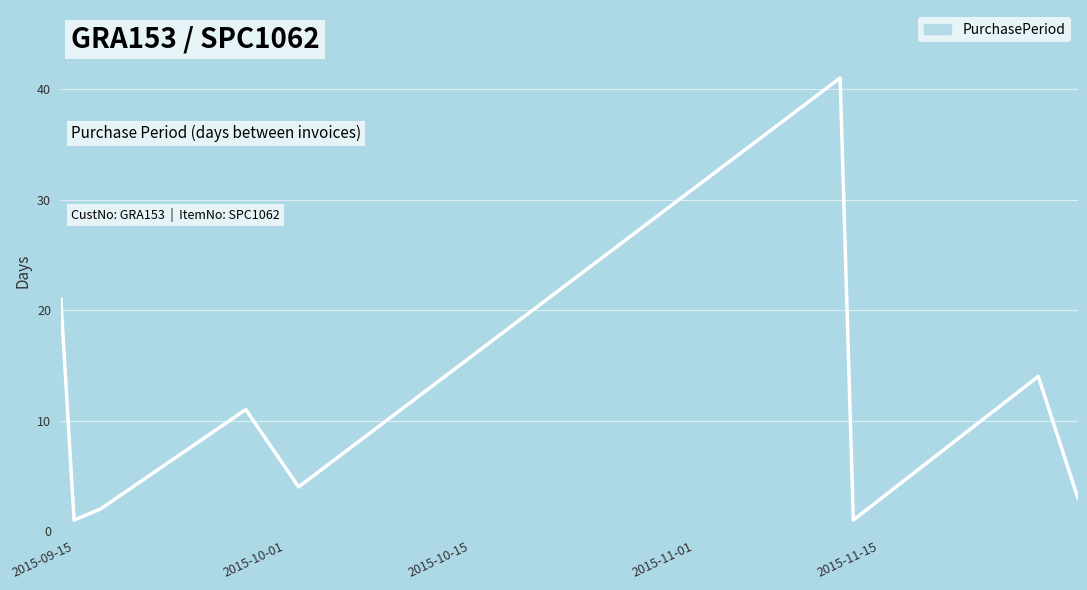

What is the maximum value shown in the chart?

41